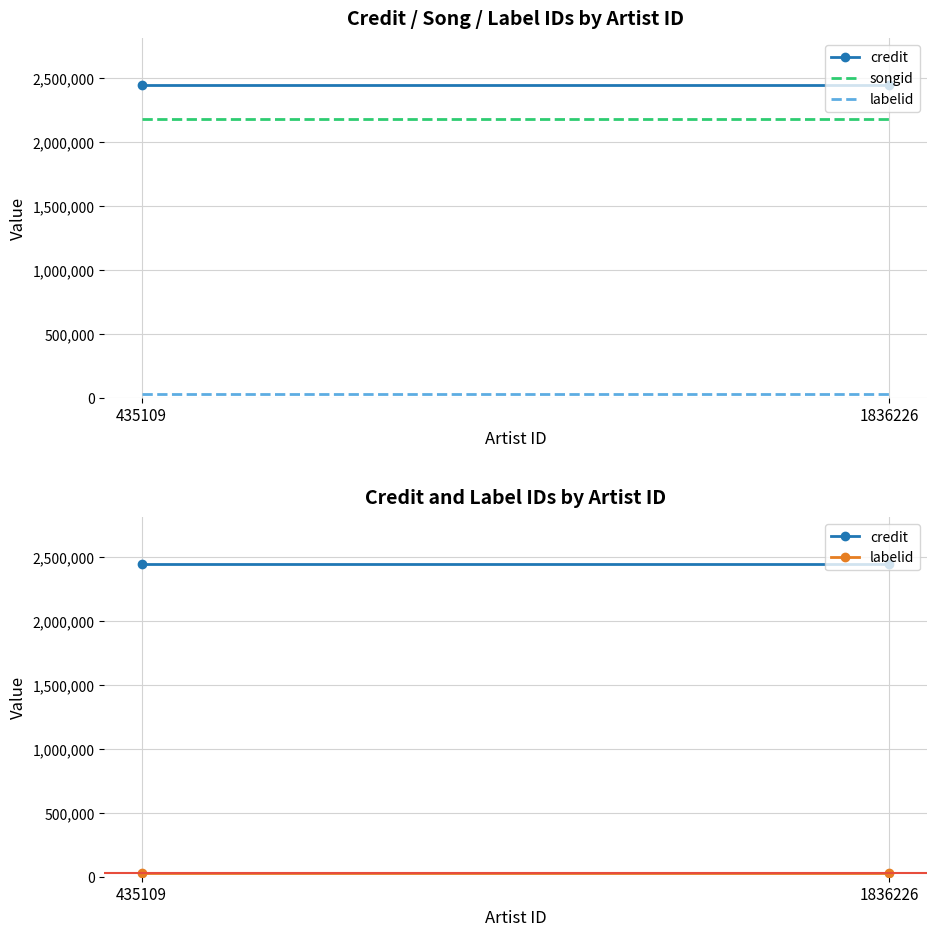

How many series are shown in this chart?

3